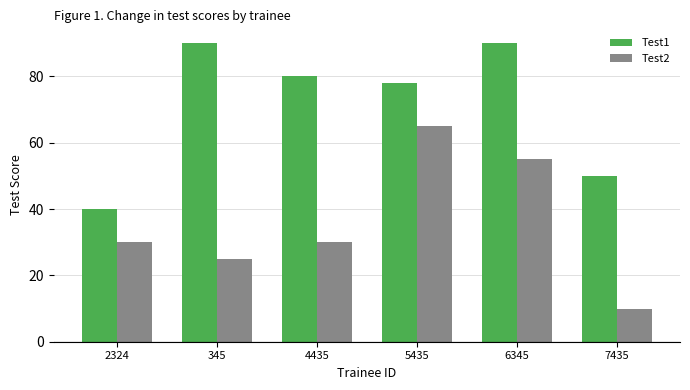

What are all the series names shown in the legend?

Test1, Test2